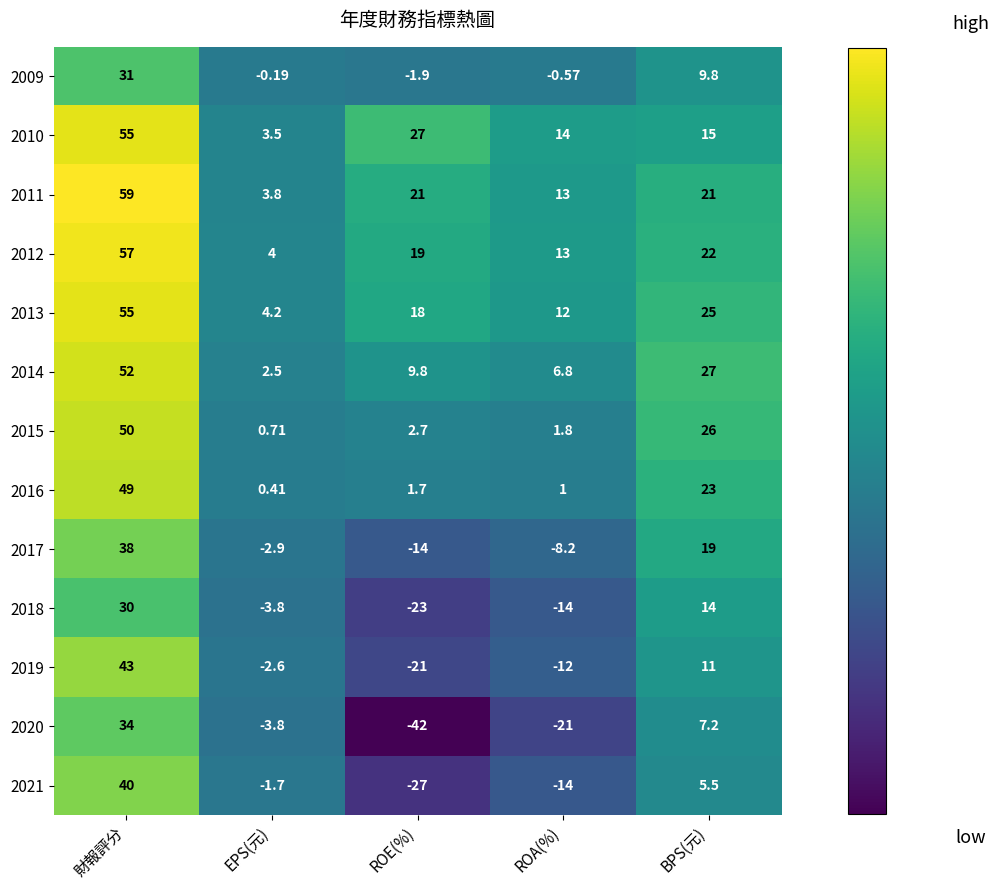

At which category does the chart reach its peak across all series?

財報評分